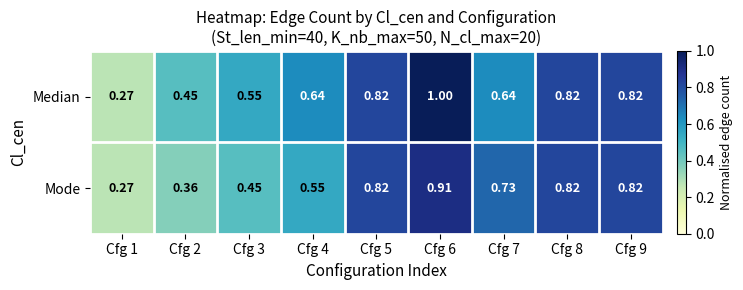

Which series changed the most between Cfg 7 and Cfg 9?

Median